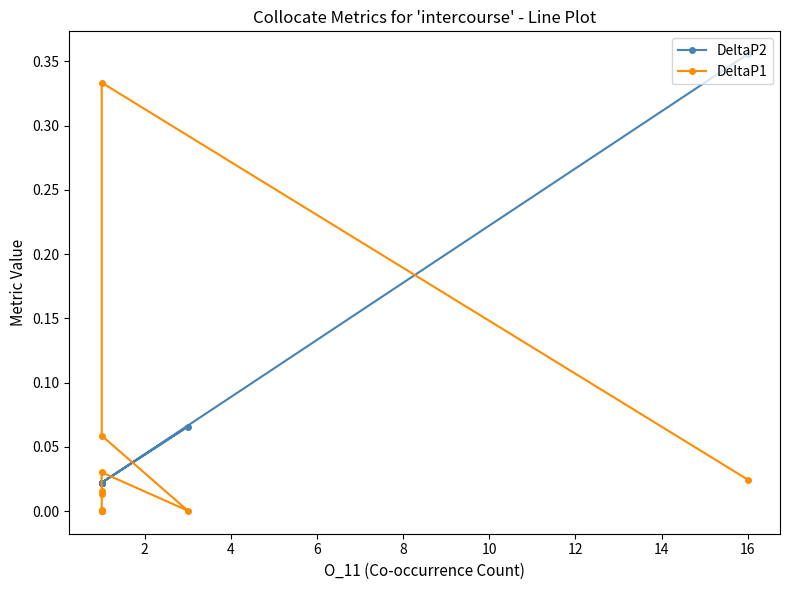

True or false: DeltaP1 and DeltaP2 intersect in this chart.

True